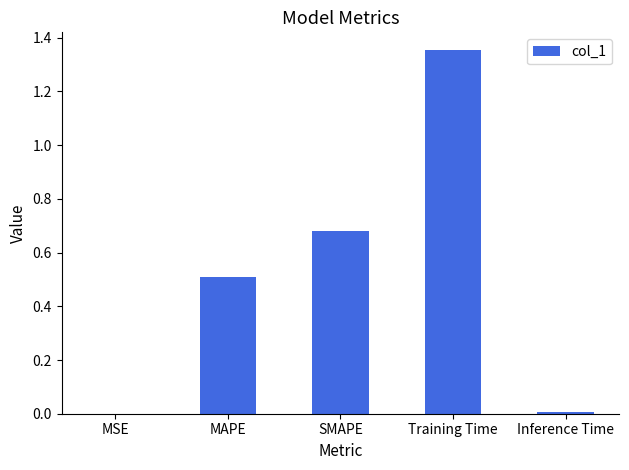

Is it true that the value at Inference Time is 0.0?

True